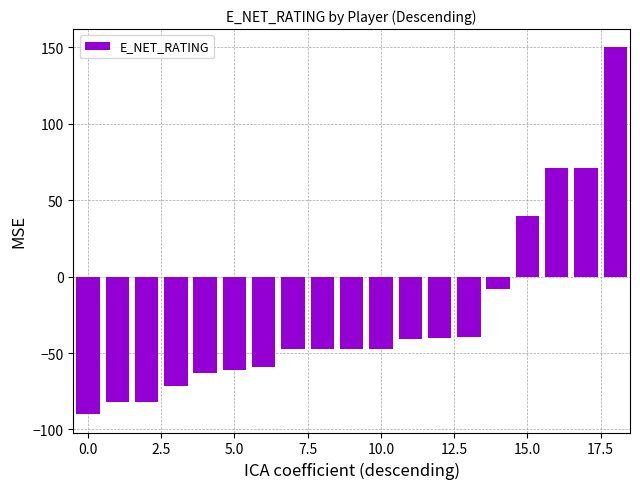

How many negative values are there?

15